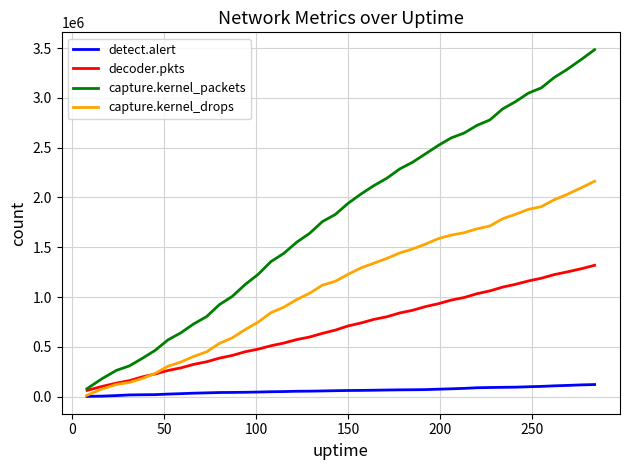

At how many categories does at least one series exceed 2006702?

19